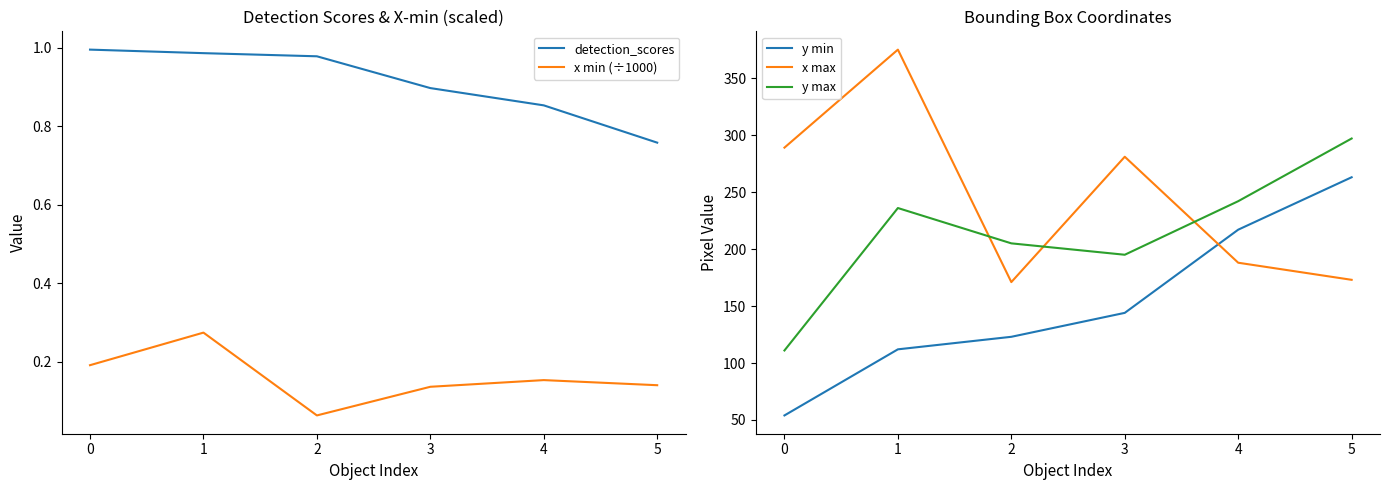

List the series in order of their peak value, highest first.

x max, y max, y min, detection_scores, x min (÷1000)